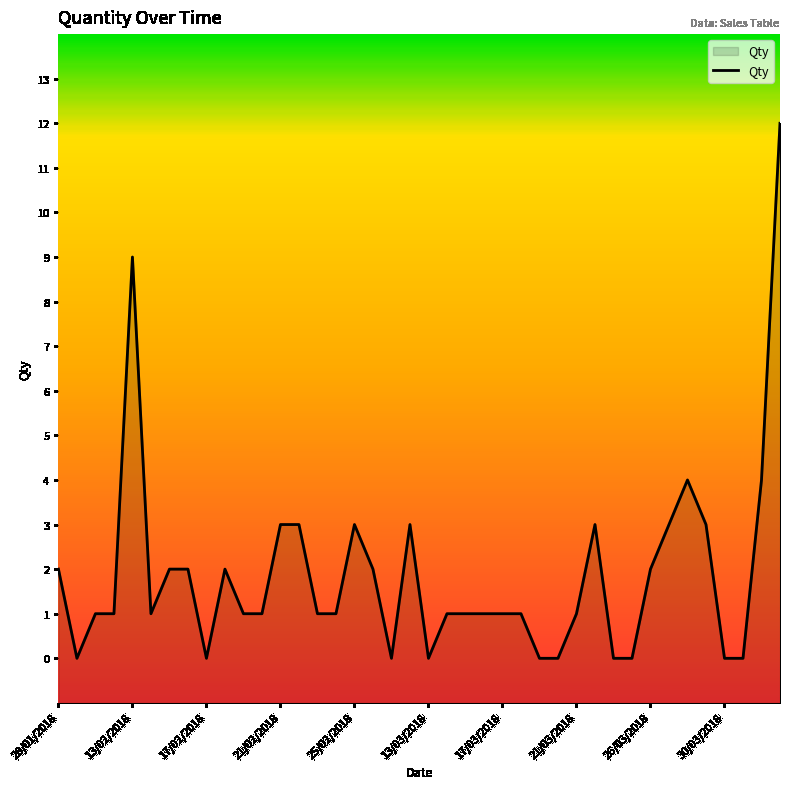

Reading left to right, transcribe all the data shown in this chart.

2	0	1	1	9	1	2	2	0	2	1	1	3	3	1	1	3	2	0	3	0	1	1	1	1	1	0	0	1	3	0	0	2	3	4	3	0	0	4	12